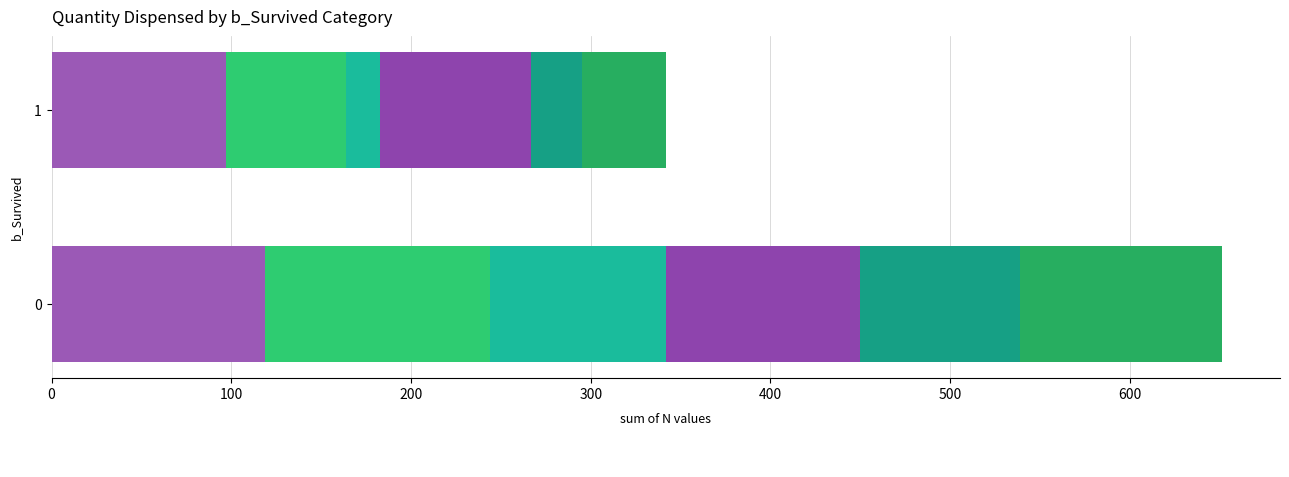

How many bars are there in total?

12